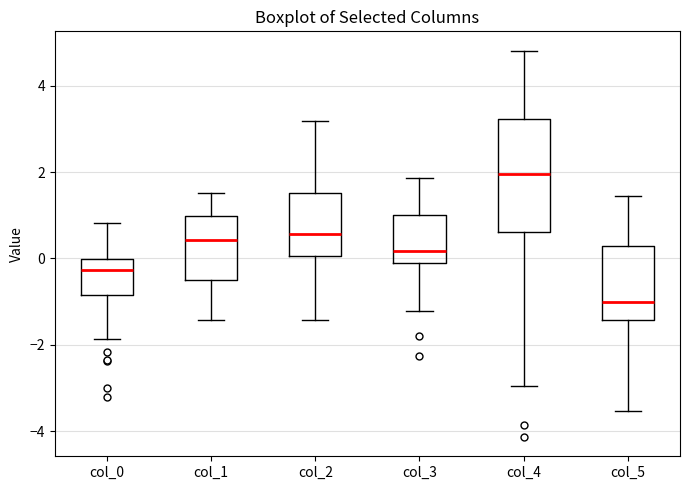

Which box has the highest median line?

col_4